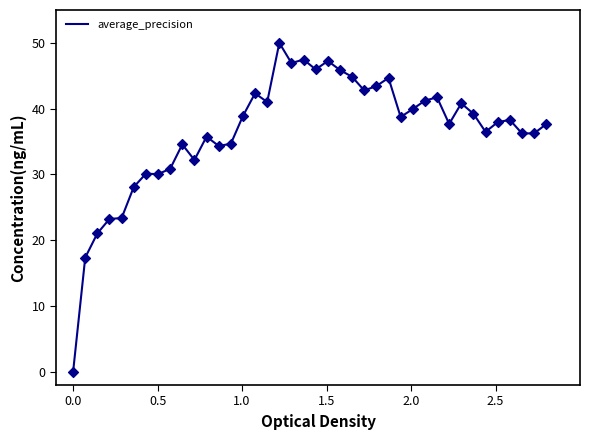

What is the difference between the maximum and minimum values?

50.0